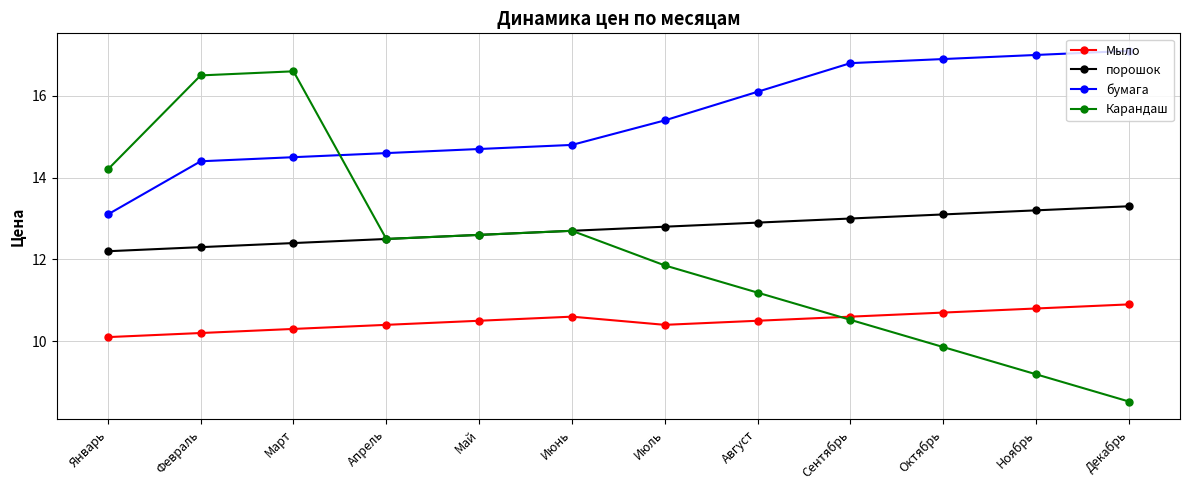

How many values in the Карандаш series exceed 12?

6